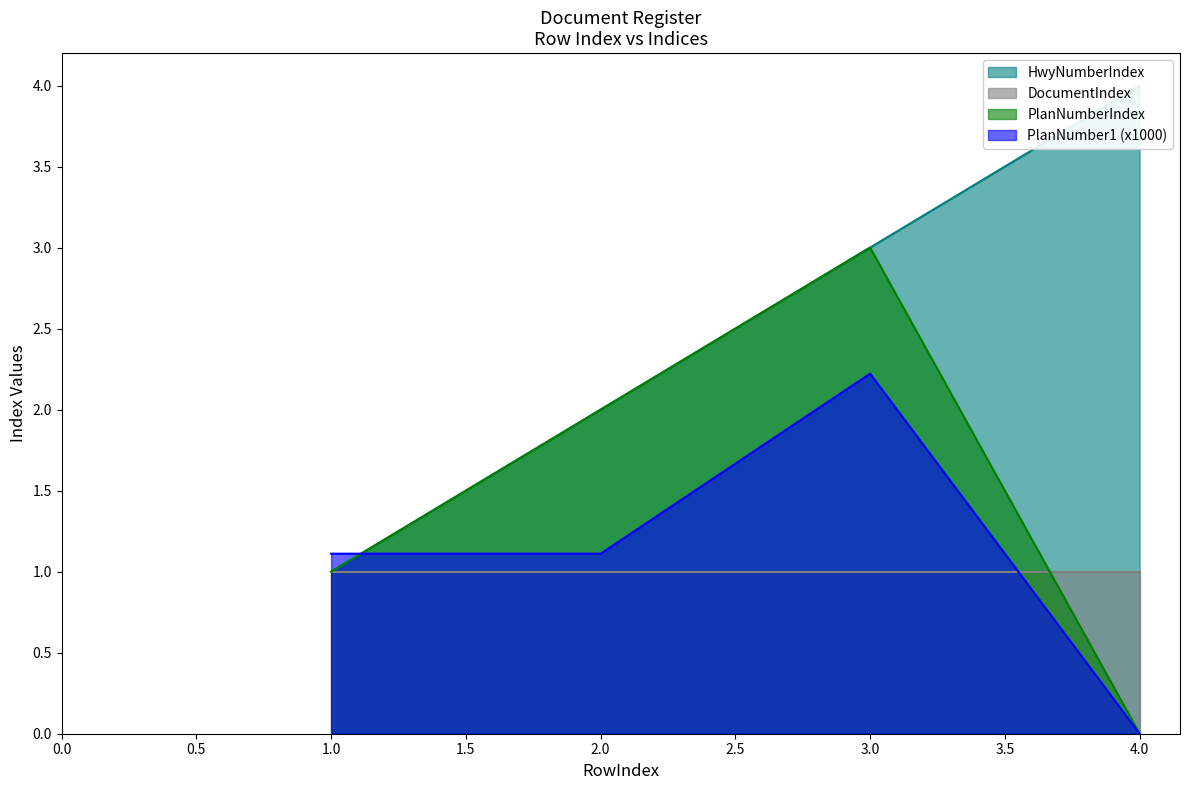

What is the difference between the PlanNumberIndex values at 1 and 4?

1.0